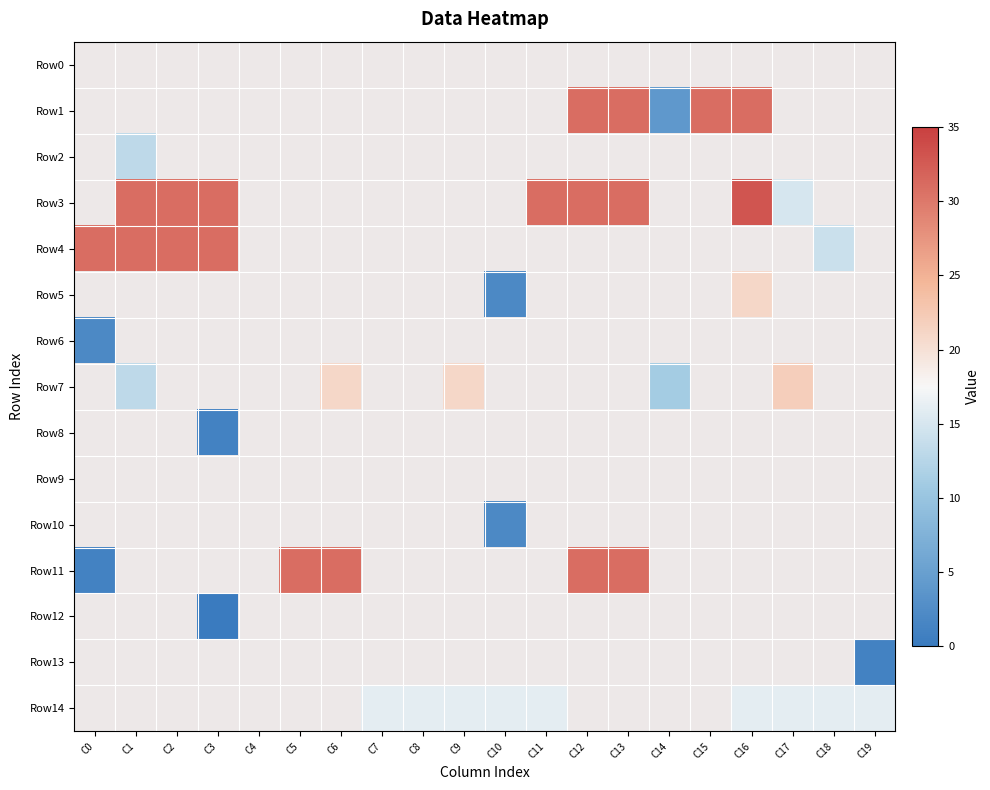

Between C2 and C5, which is larger?

C5